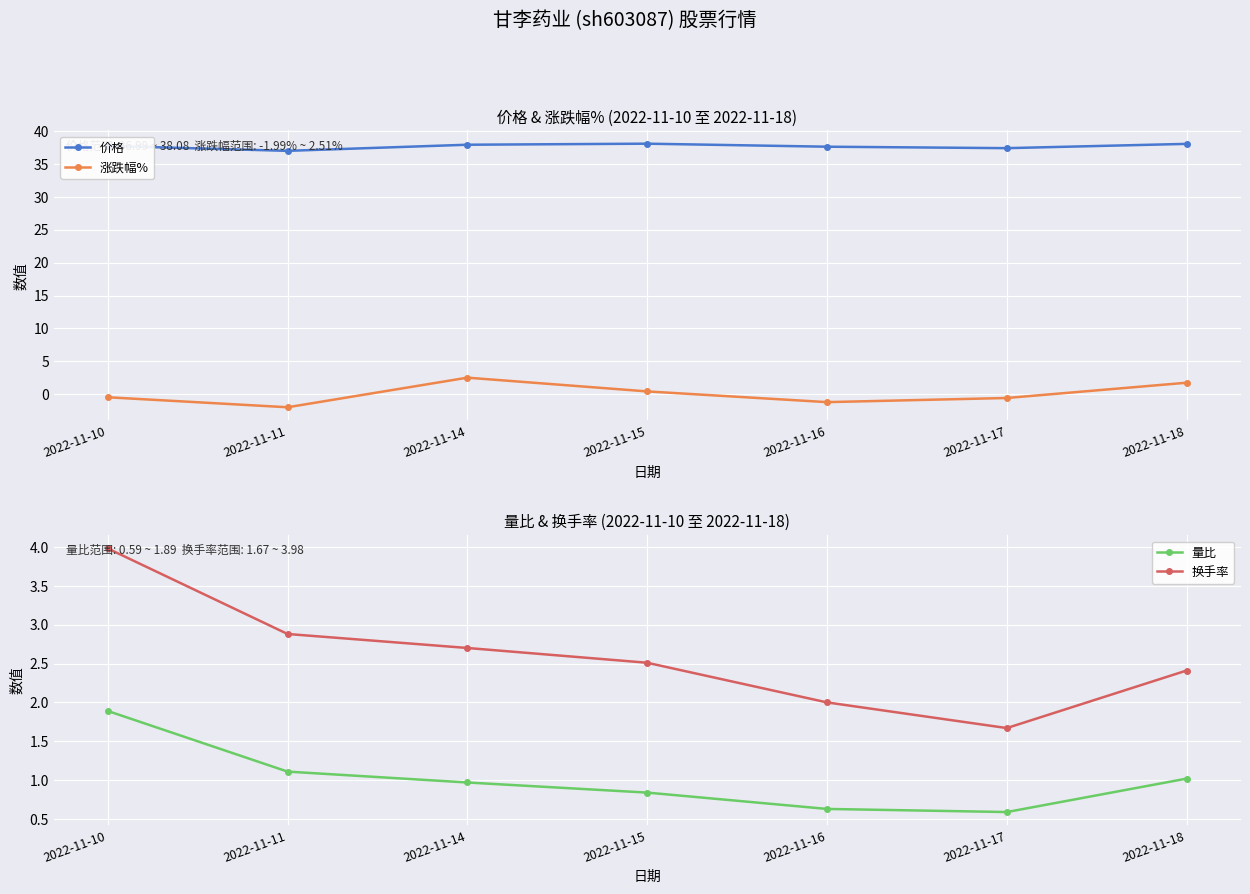

Which series has the widest spread of values?

涨跌幅%